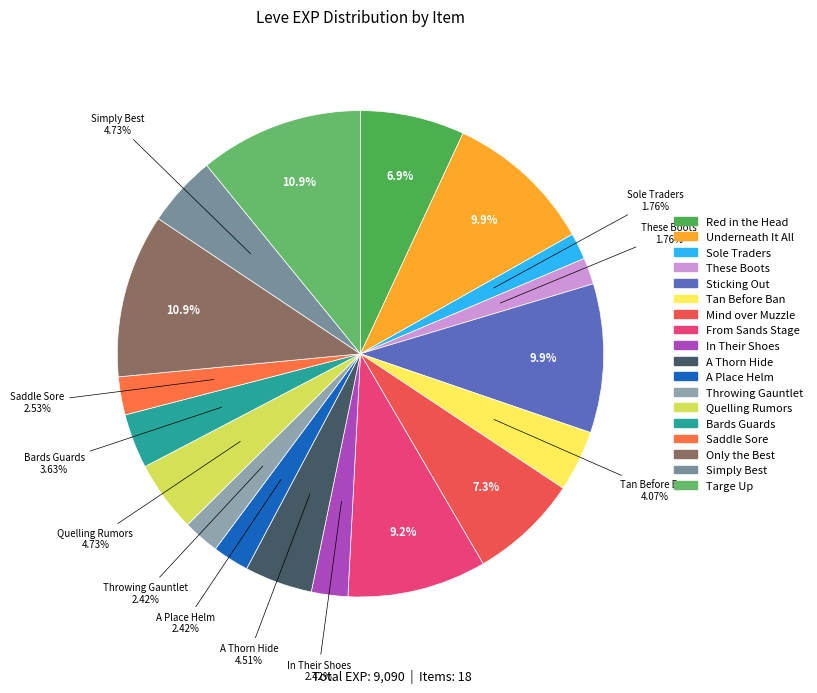

Combined, do Quelling Rumors and Tan Before Ban account for over 50%?

No